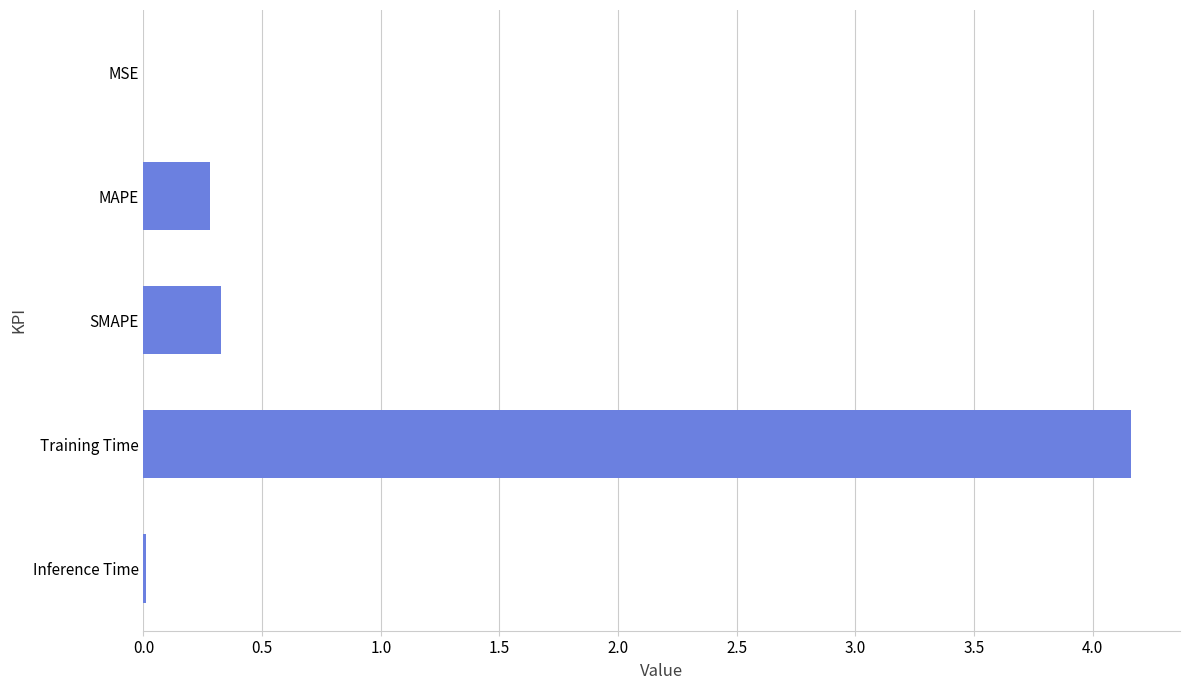

The value at SMAPE is 0.3. True or false?

True